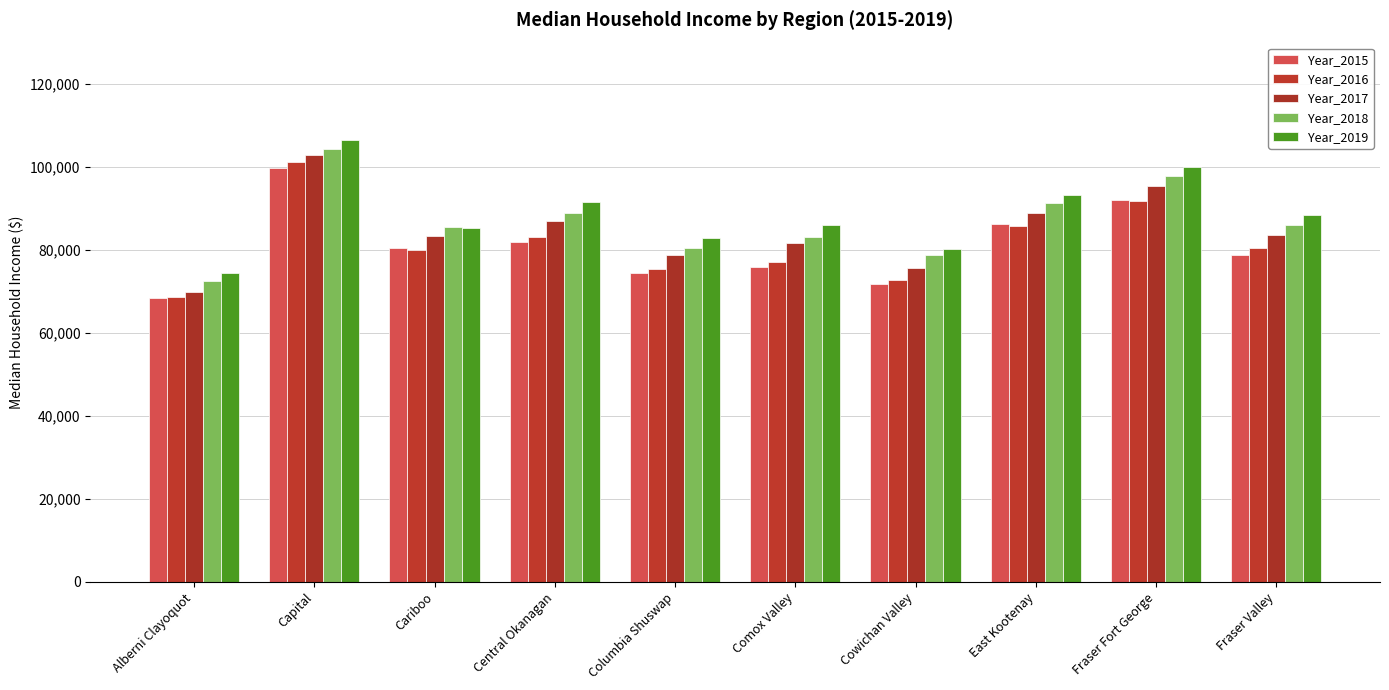

Count the number of data series in this chart.

5